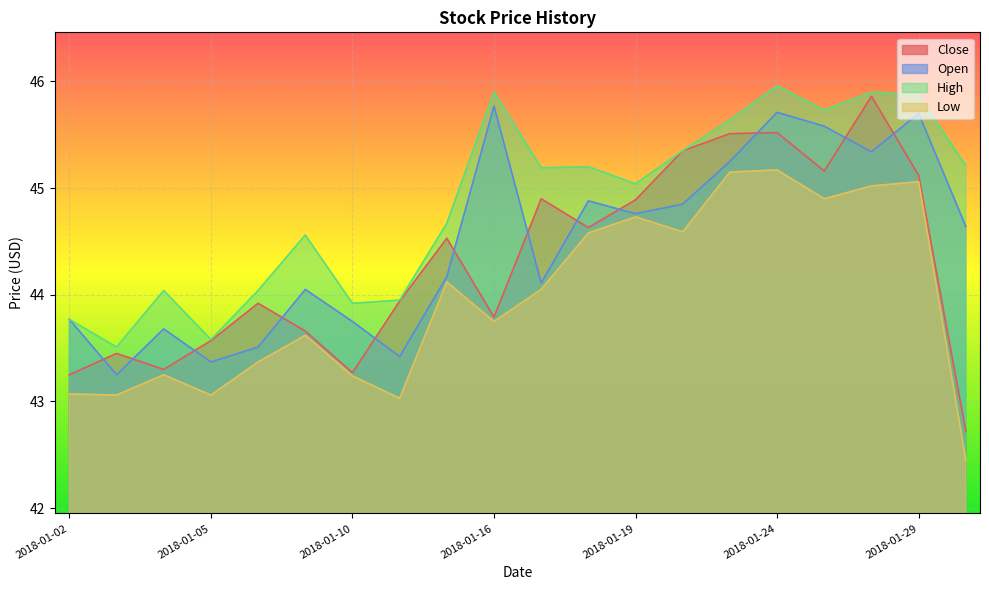

True or false: Close has more than 0 interior local peaks.

True